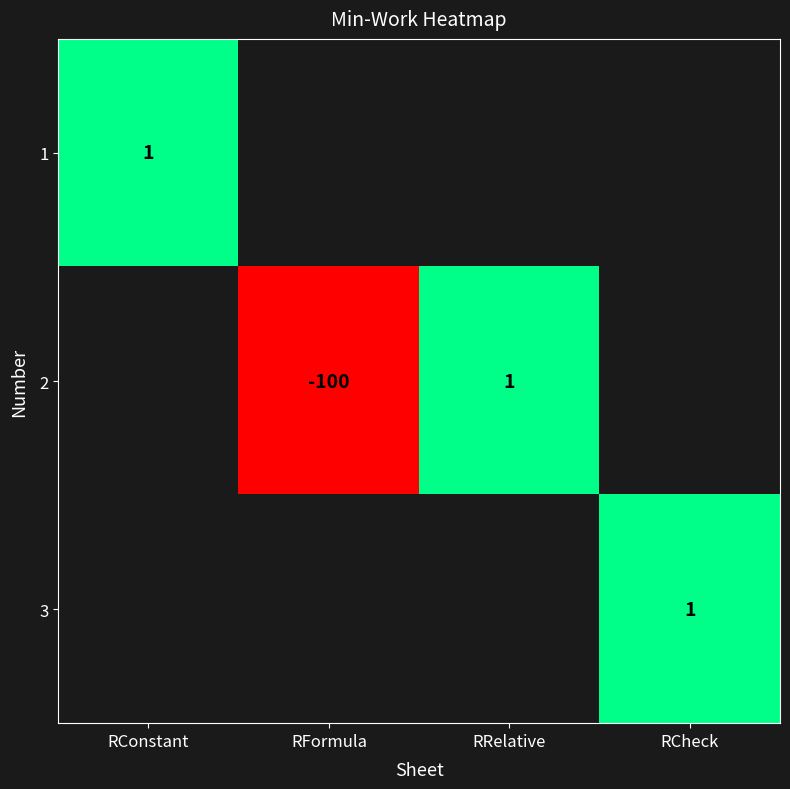

True or false: 3 has a value of 1 at RCheck.

True